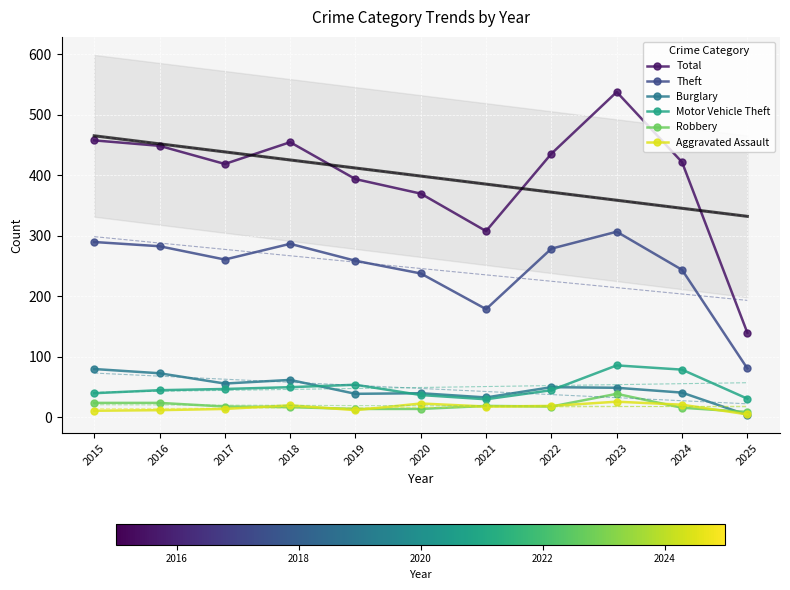

Which label corresponds to the smallest value in the chart?

2025